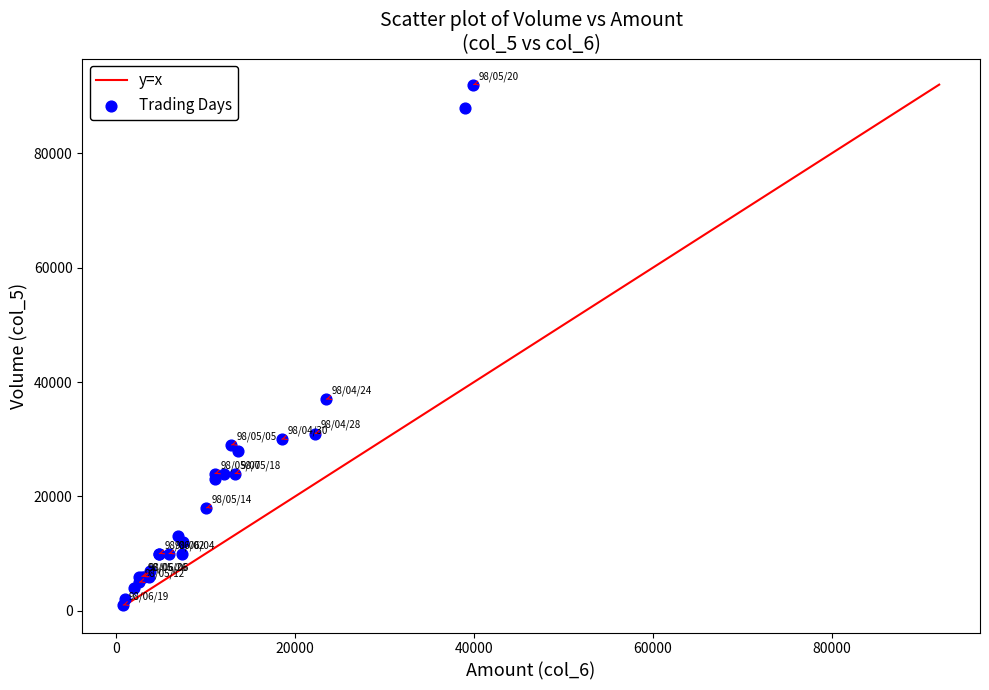

What Y value in the scatter plot is closest to 46500?

37000